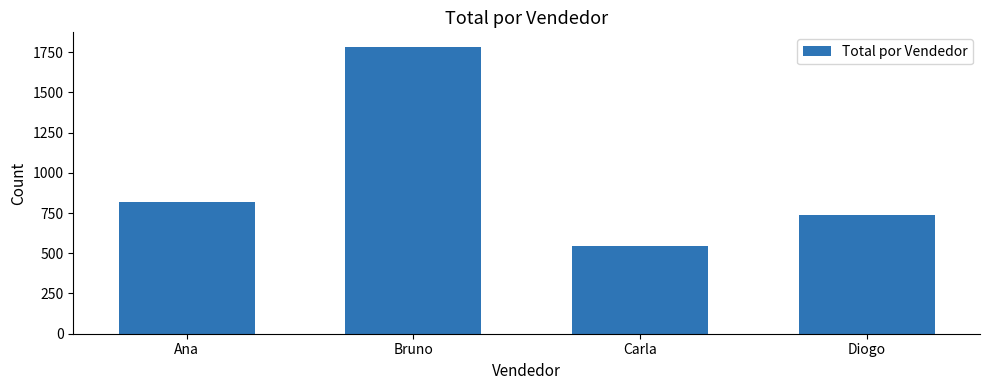

The value at Bruno is 1784.0. True or false?

True